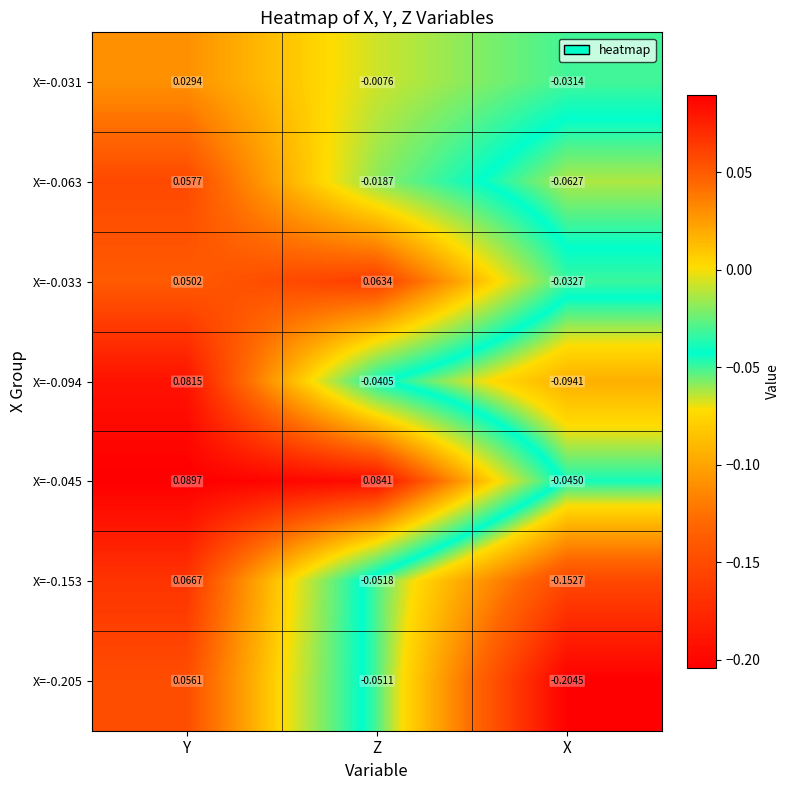

Where is X=-0.153 nearest to the value 0?

Z